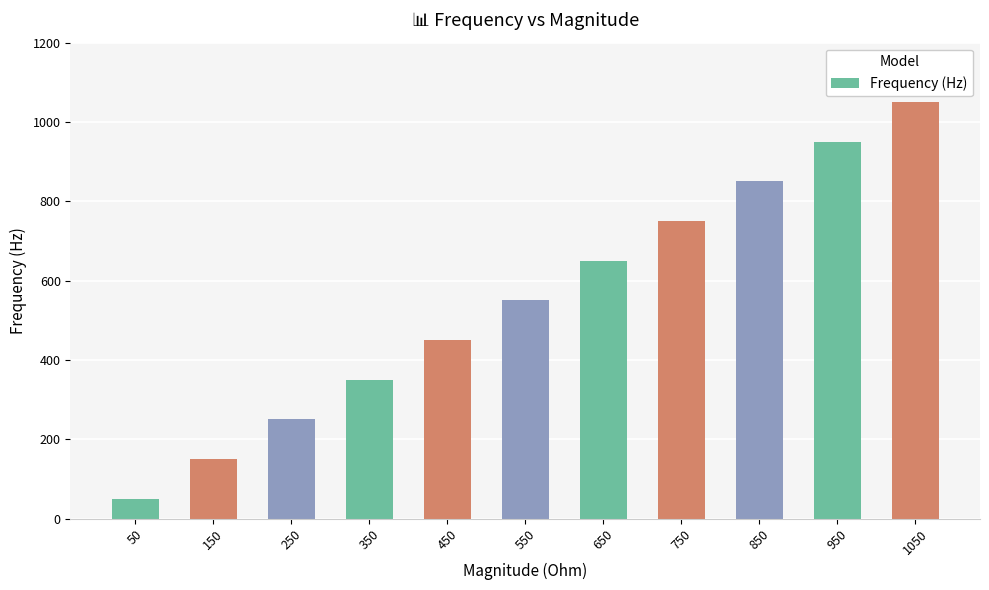

List the labels in order of value, smallest first.

50, 150, 250, 350, 450, 550, 650, 750, 850, 950, 1050